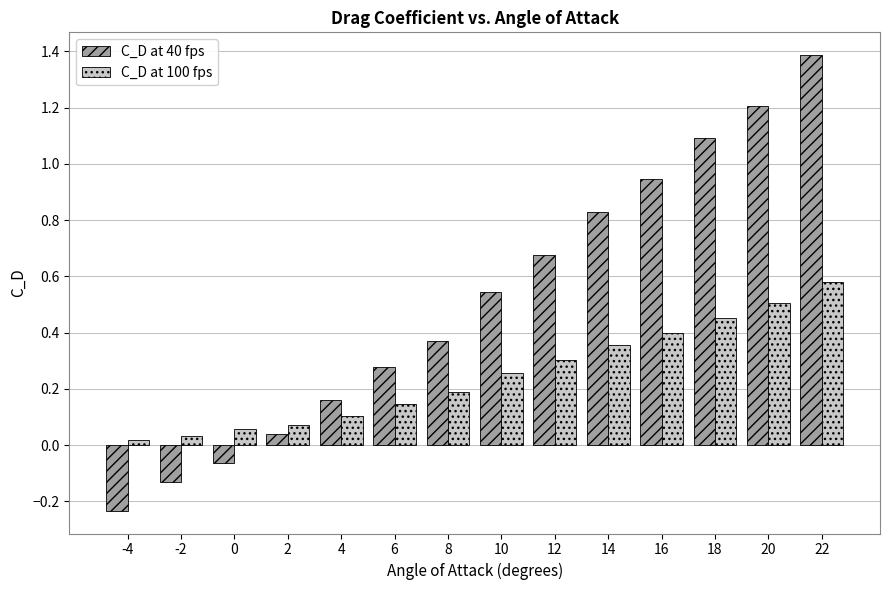

At how many categories does at least one series exceed 0?

14